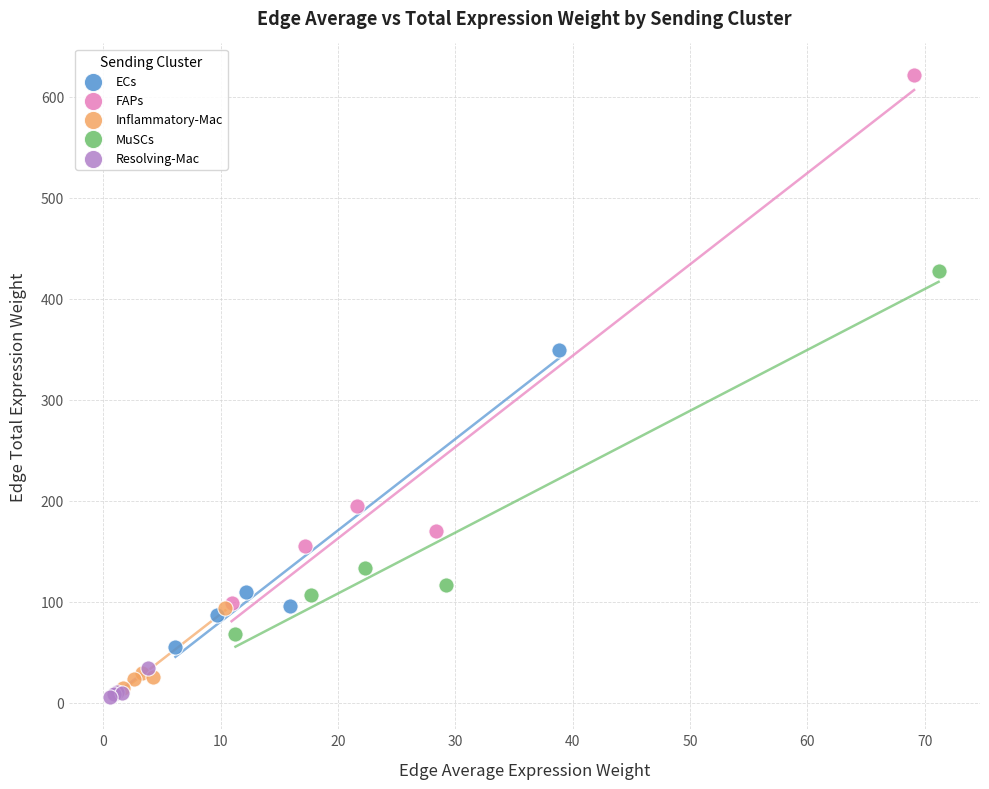

Which series contains the highest Y value?

FAPs